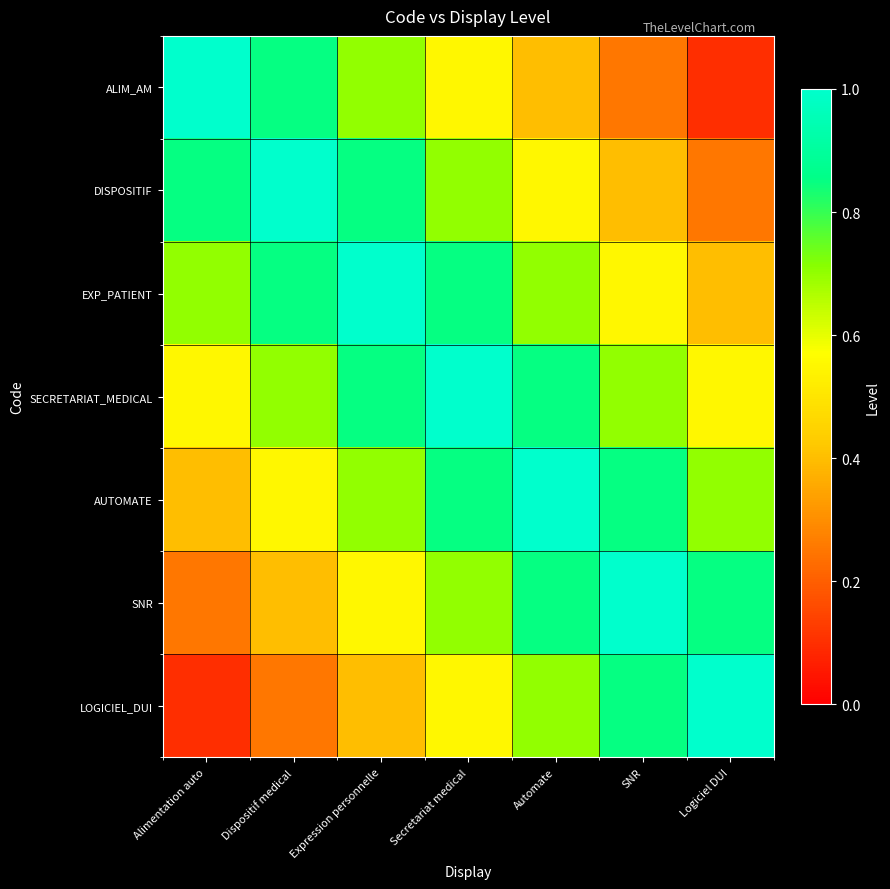

Which series has the largest range (max minus min)?

ALIM_AM